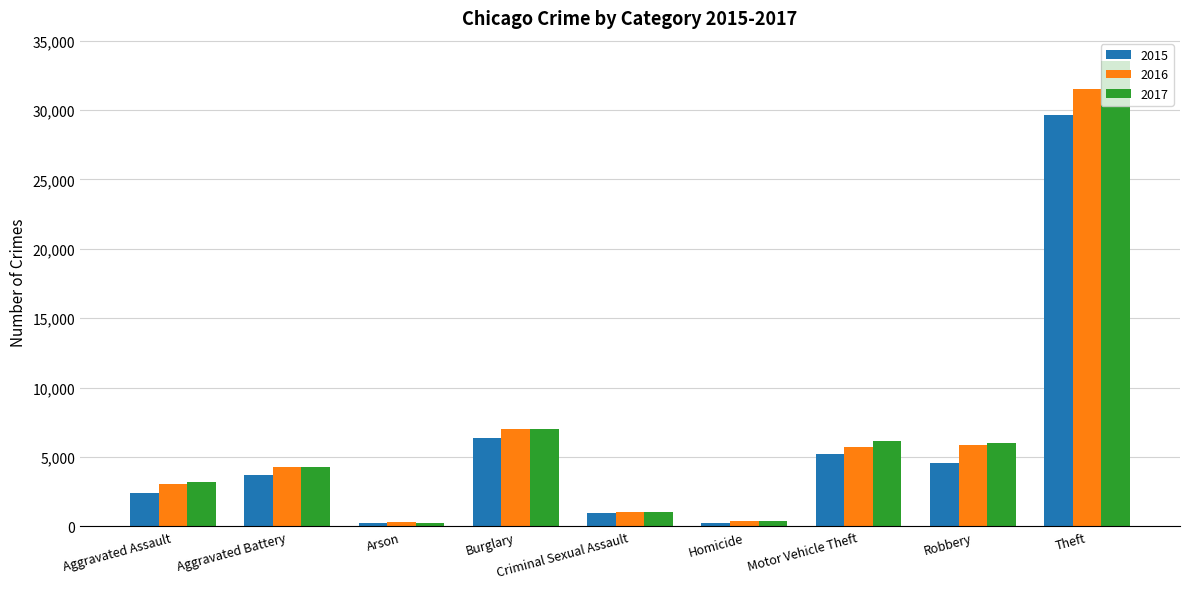

Is the value of 2016 at Homicide greater than the value of 2017 at Theft?

No